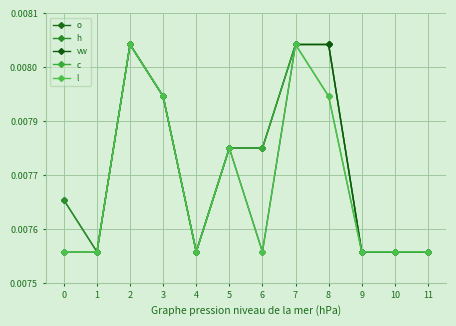

Rank the categories by vw value from lowest to highest.

0, 1, 4, 9, 10, 11, 5, 6, 3, 2, 7, 8